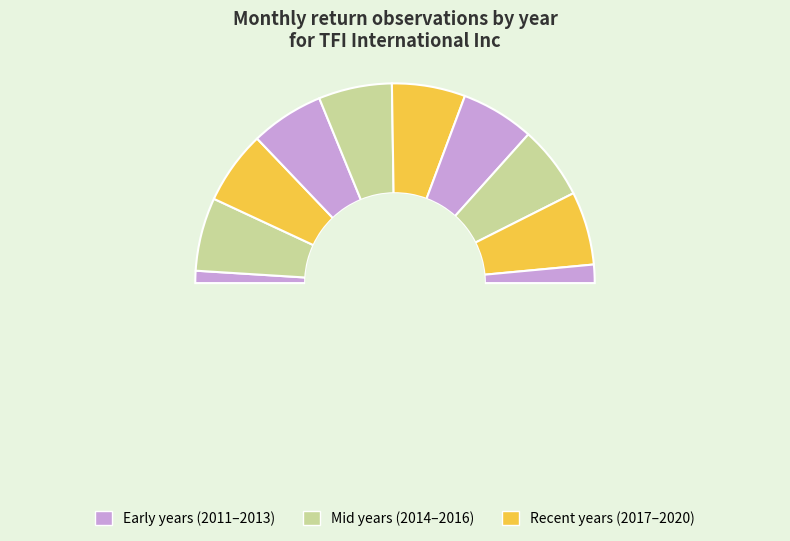

Count the number of slices in the pie.

11